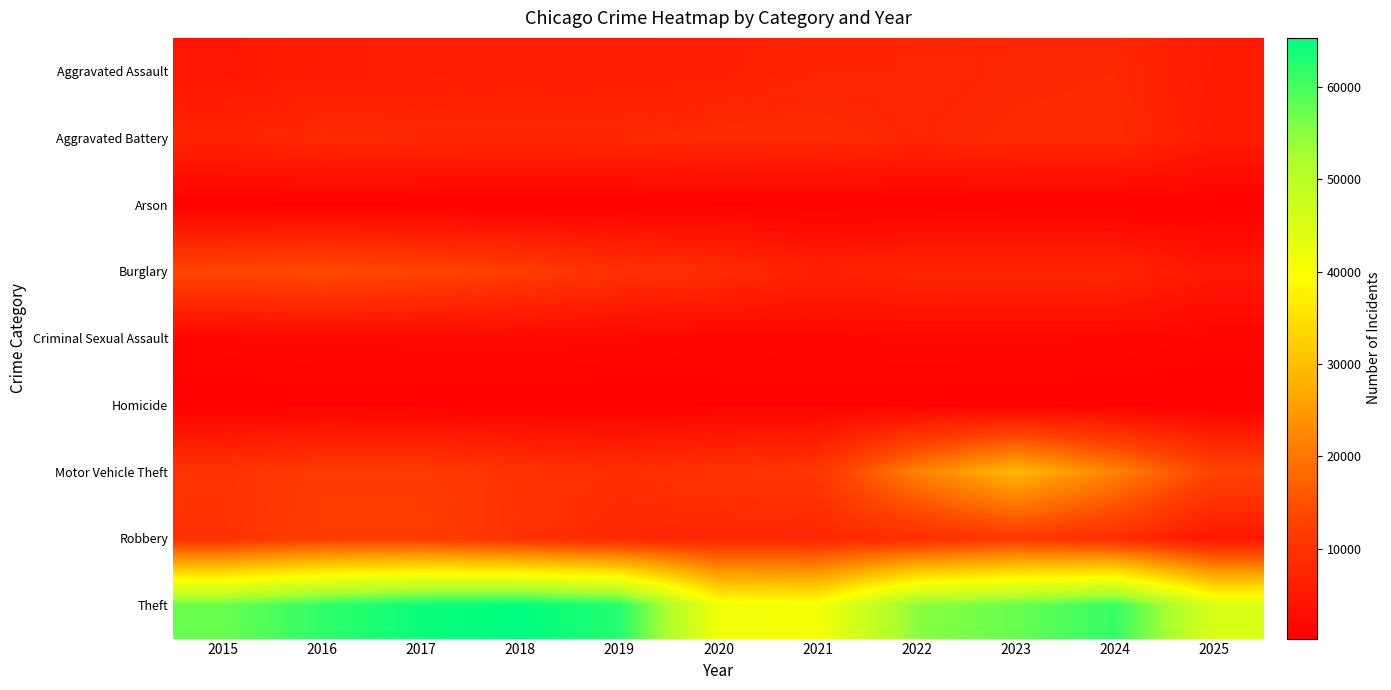

Reading left to right, transcribe all the data shown in this chart.

Aggravated Assault: 2015=4480	2016=5713	2017=5793	2018=6002	2019=5841	2020=6265	2021=7242	2022=7281	2023=7712	2024=7905	2025=5236
Aggravated Battery: 2015=7018	2016=8085	2017=7845	2018=7734	2019=7858	2020=8320	2021=8348	2022=7495	2023=8081	2024=8182	2025=5648
Arson: 2015=453	2016=516	2017=444	2018=373	2019=376	2020=588	2021=530	2022=422	2023=513	2024=482	2025=291
Burglary: 2015=13184	2016=14289	2017=13001	2018=11747	2019=9639	2020=8758	2021=6661	2022=7594	2023=7486	2024=7653	2025=4790
Criminal Sexual Assault: 2015=1718	2016=1871	2017=1998	2018=2057	2019=1932	2020=1508	2021=1764	2022=1846	2023=1878	2024=1788	2025=1374
Homicide: 2015=496	2016=786	2017=672	2018=588	2019=499	2020=787	2021=806	2022=730	2023=632	2024=589	2025=338
Motor Vehicle Theft: 2015=10068	2016=11285	2017=11380	2018=9985	2019=8978	2020=9962	2021=10605	2022=21472	2023=29255	2024=21713	2025=13020
Robbery: 2015=9638	2016=11960	2017=11881	2018=9681	2019=7995	2020=7855	2021=7920	2022=8965	2023=11052	2024=9116	2025=4700
Theft: 2015=57353	2016=61626	2017=64386	2018=65290	2019=62499	2020=41350	2021=40821	2022=54899	2023=57494	2024=61285	2025=45121